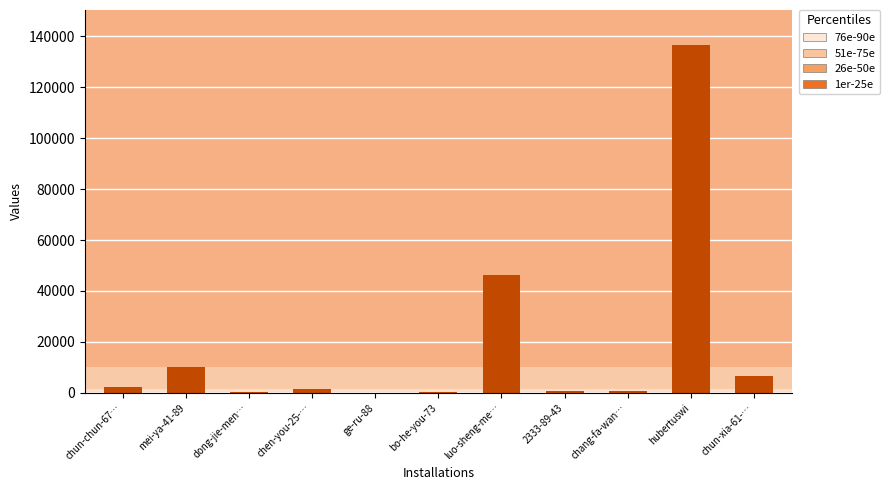

Does the chart contain stacked bars?

No